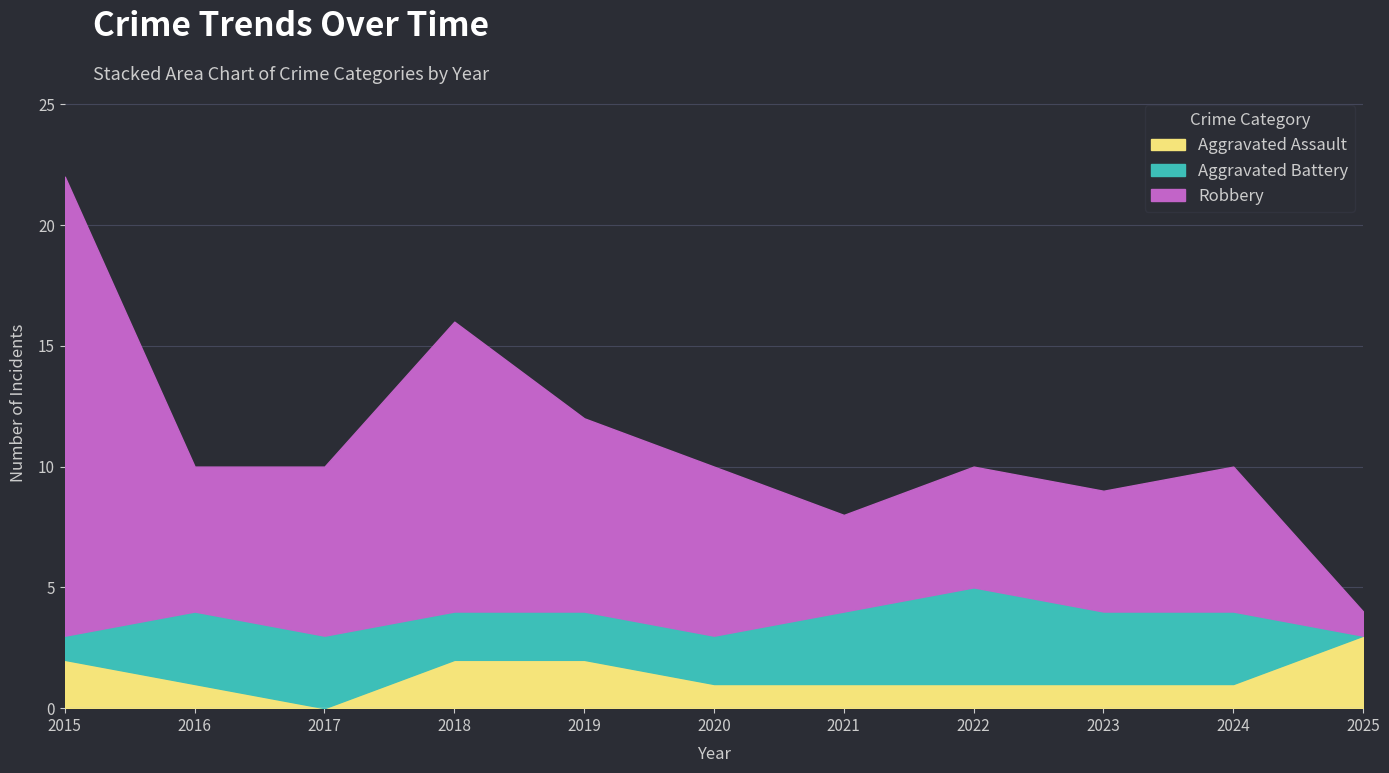

What is the difference between the maximum and minimum values in the Robbery series?

18